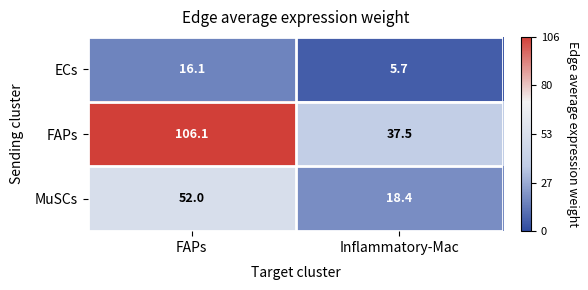

The FAPs series shows 183.9 at FAPs. True or false?

False